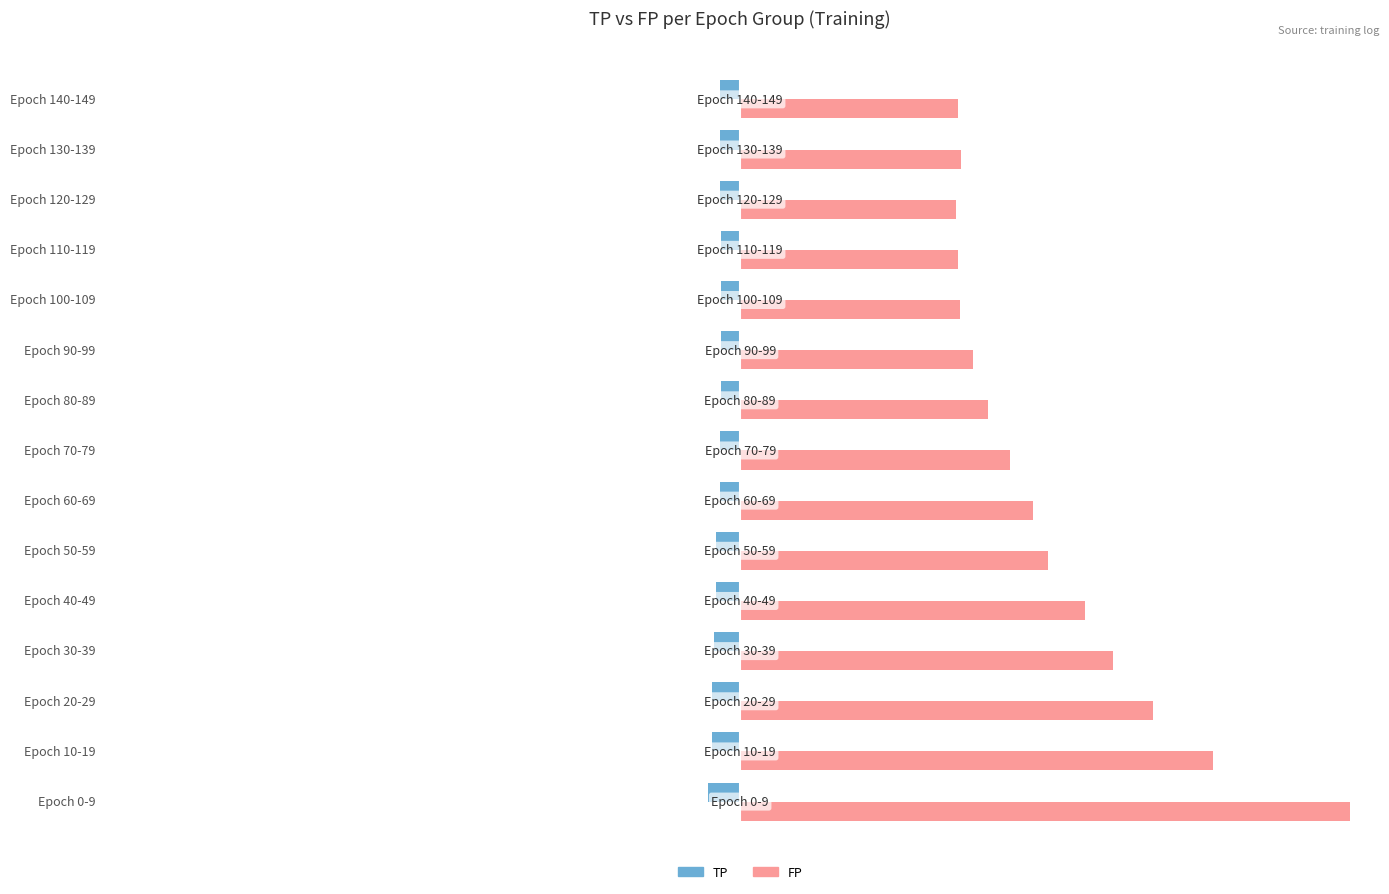

What are all the series names shown in the legend?

TP, FP